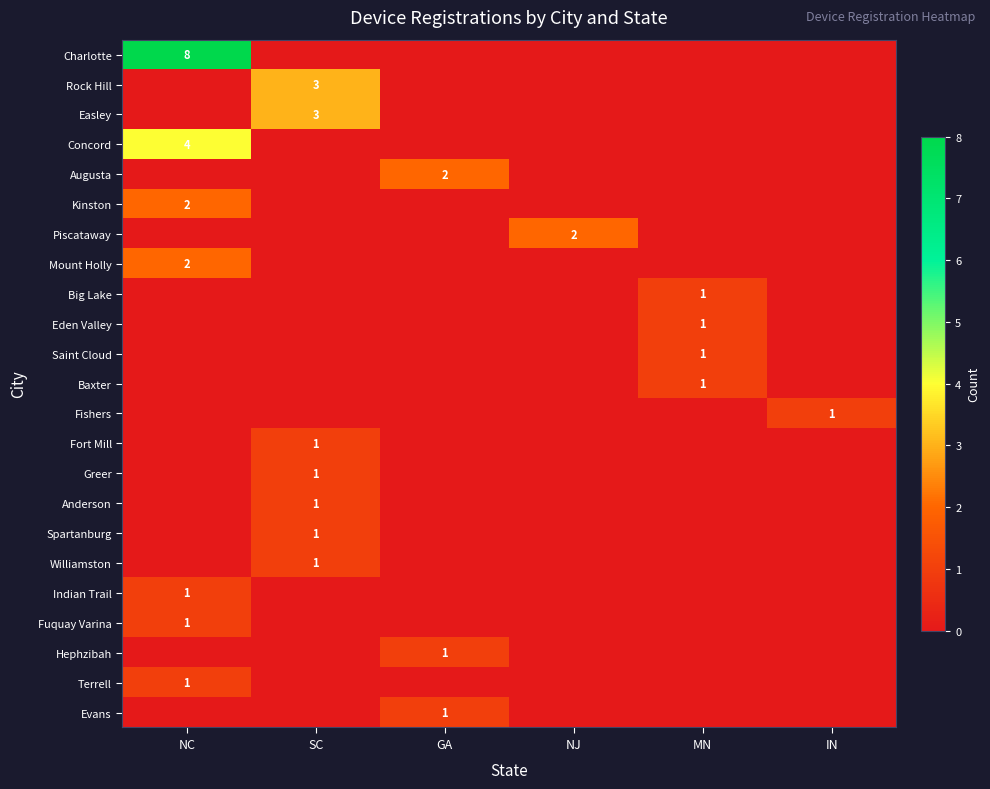

Count the Spartanburg values in the range 0 to 1.

6